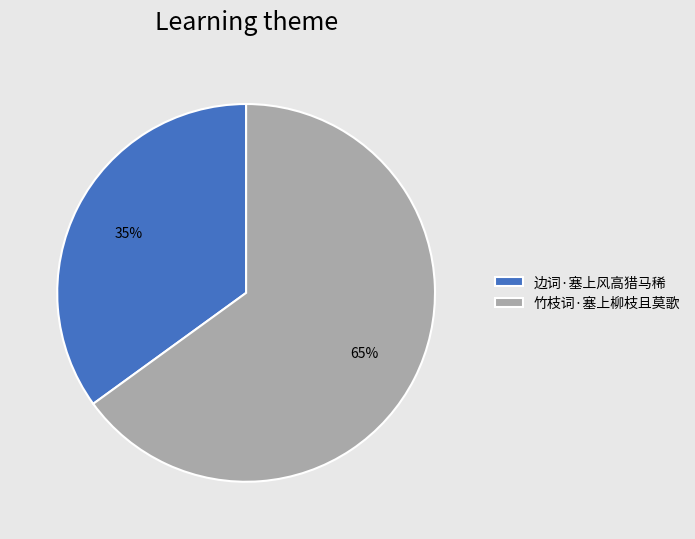

What percentage is the 竹枝词·塞上柳枝且莫歌 slice, to the nearest percent?

65%